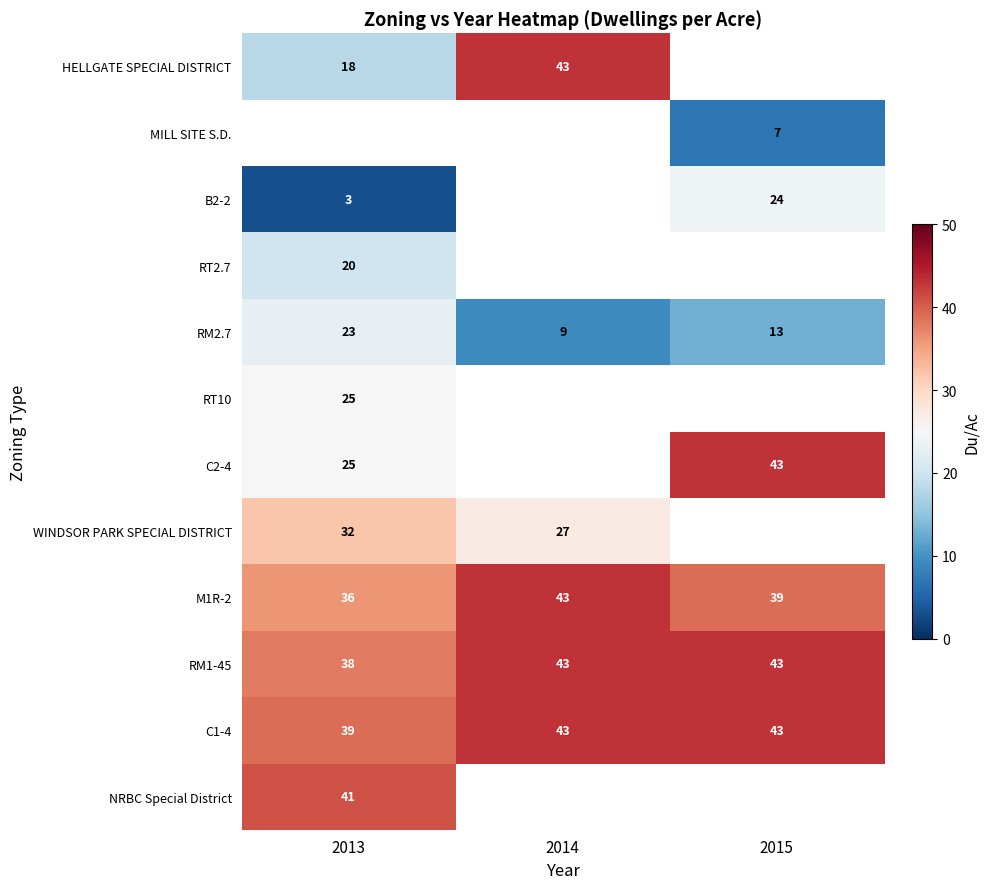

Is the value of RM2.7 at 2015 greater than the value of RT2.7 at 2013?

No